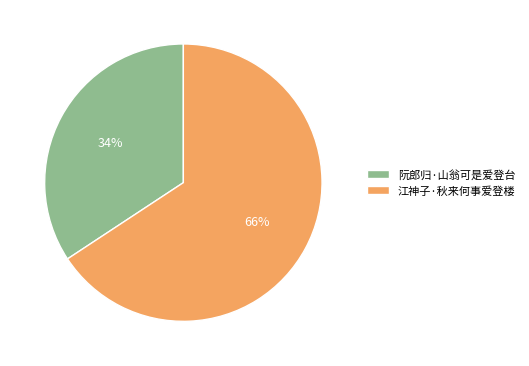

Does 江神子·秋来何事爱登楼 represent more than half of the total?

Yes